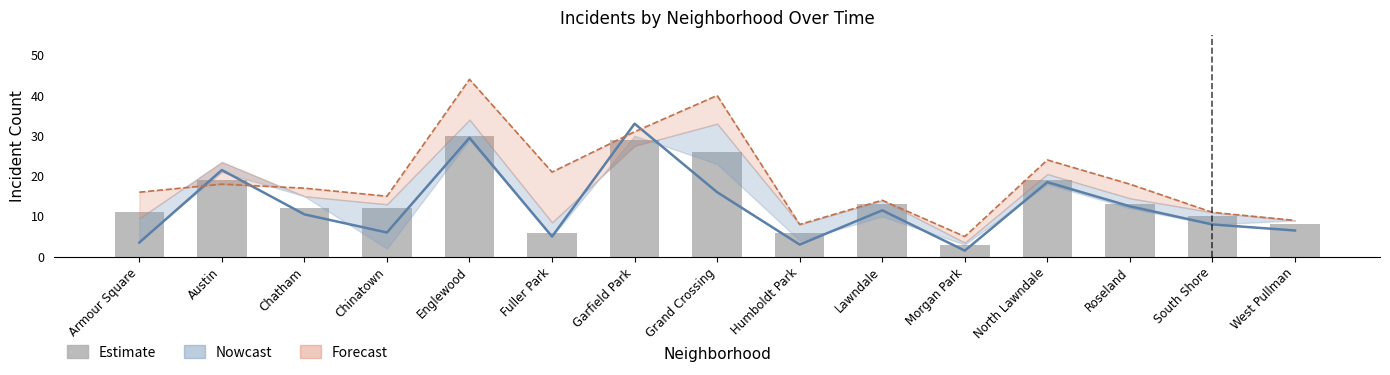

Are the bars horizontal?

No